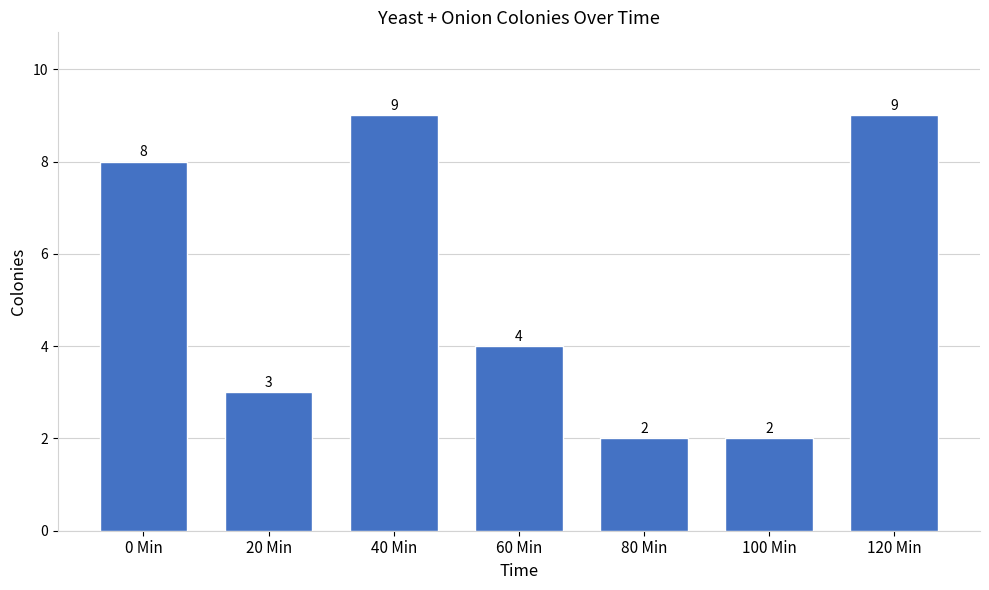

What is the difference between the values at 120 Min and 80 Min?

7